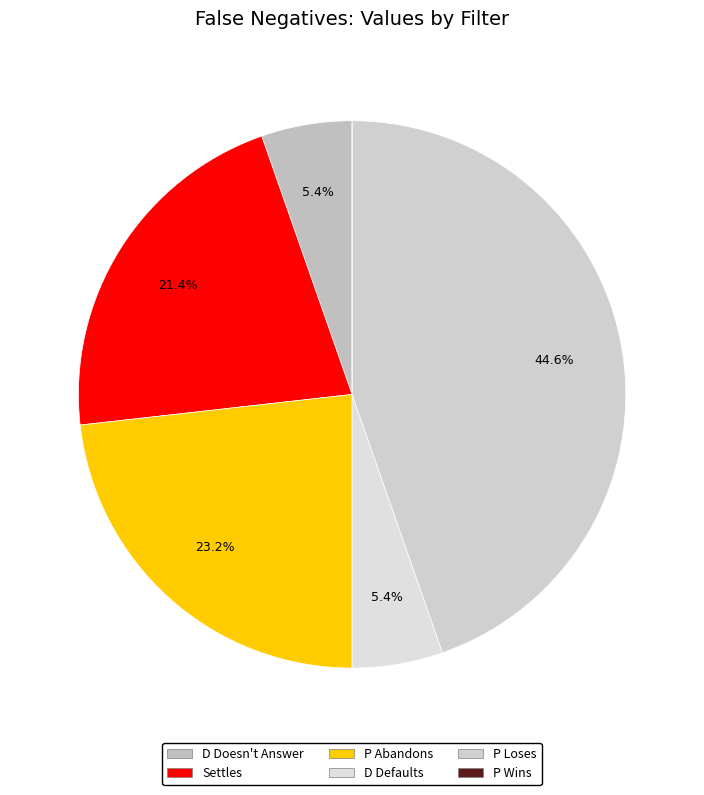

What percentage is the Settles slice, to the nearest percent?

21%